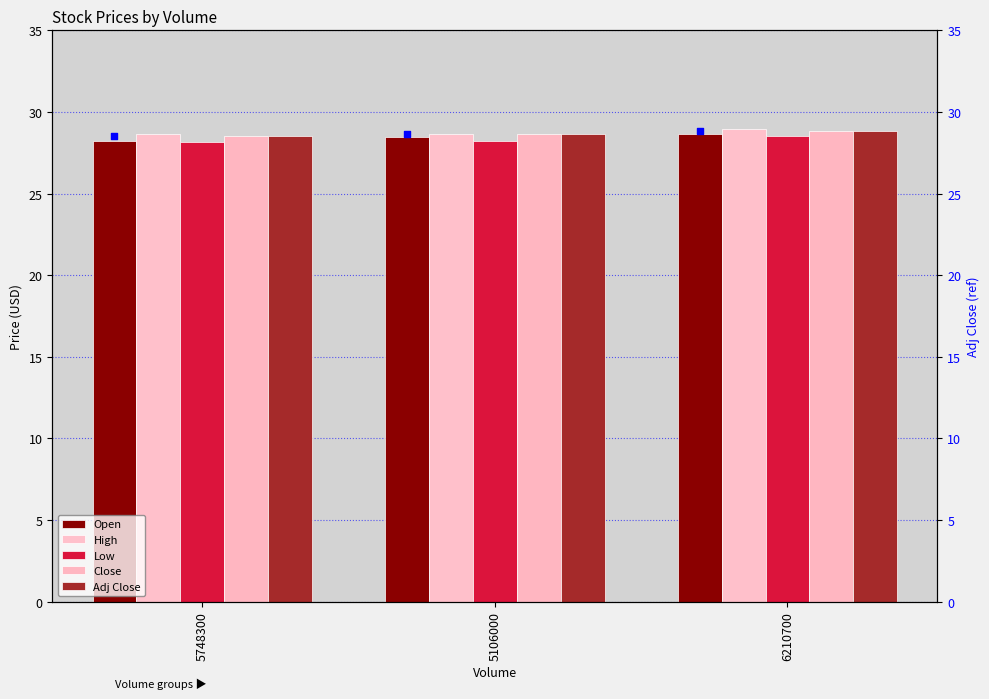

Which series has the largest total across all categories?

High